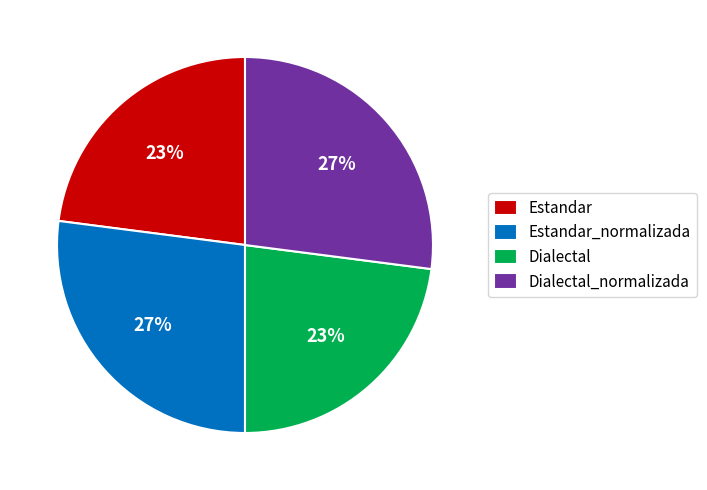

Is there any slice that represents more than half of the pie?

No